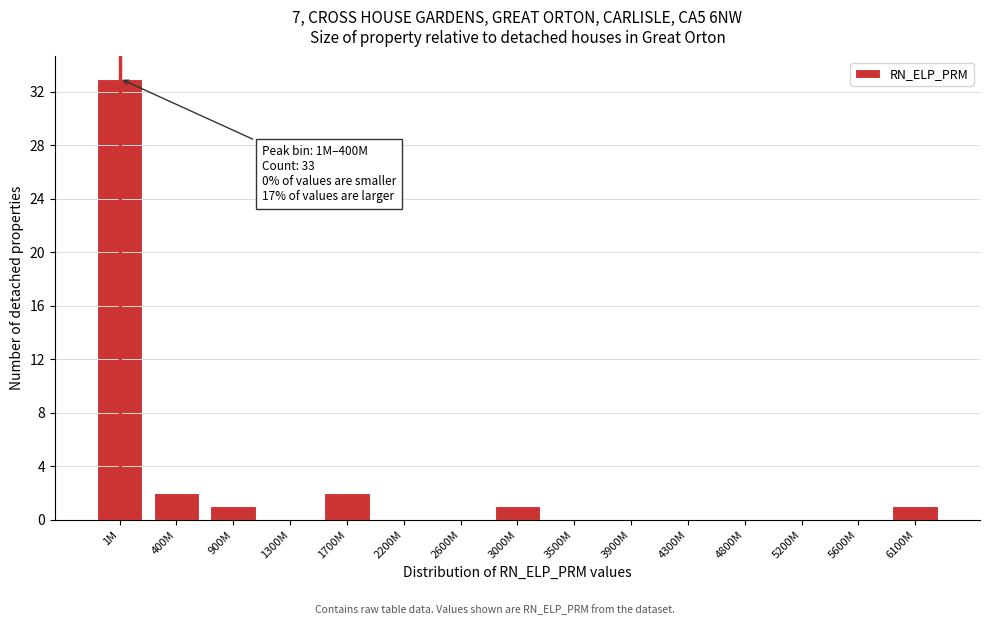

Reading left to right, what are all the values shown in this chart?

1M=33	400M=2	900M=1	1300M=0	1700M=2	2200M=0	2600M=0	3000M=1	3500M=0	3900M=0	4300M=0	4800M=0	5200M=0	5600M=0	6100M=1